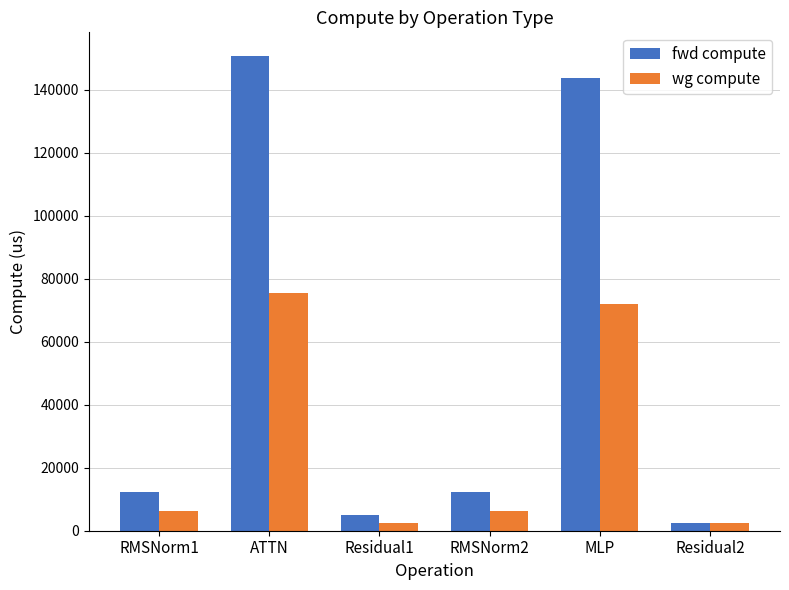

Is the value of fwd compute at RMSNorm2 greater than the value of wg compute at ATTN?

No